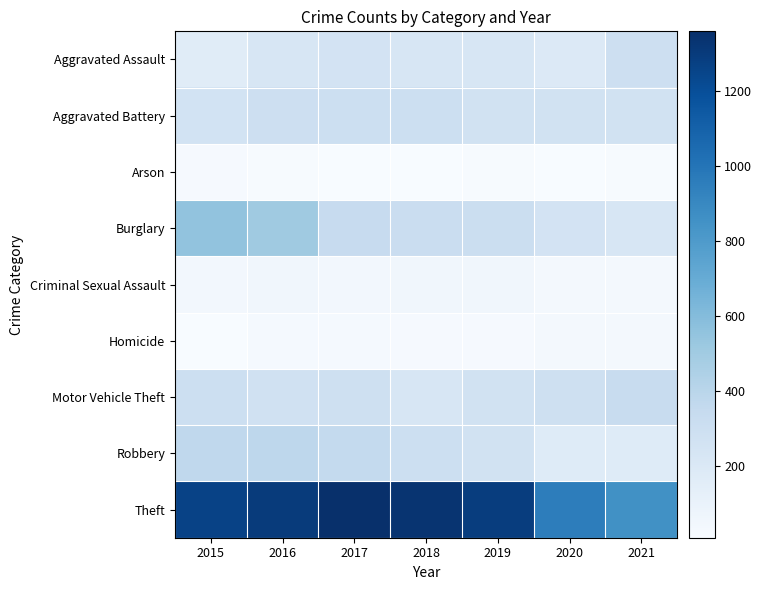

At which category is the sum across all series the highest?

2016